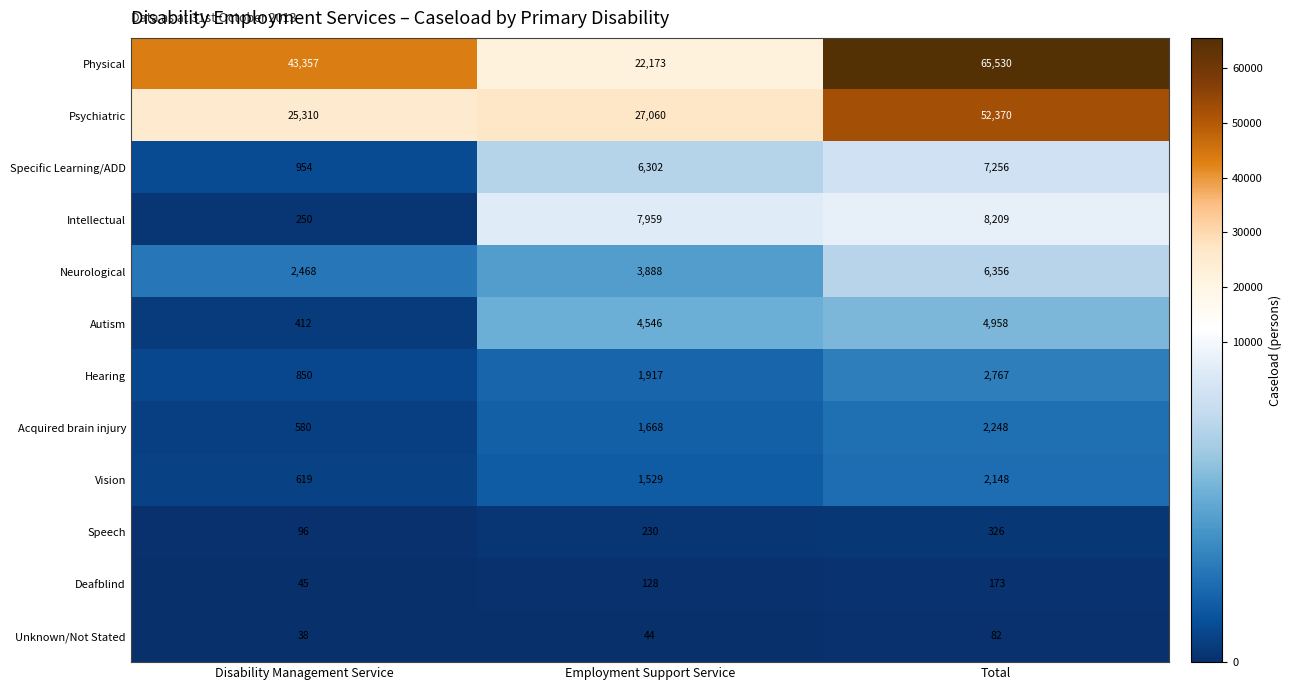

What is the average value of the Deafblind series?

115